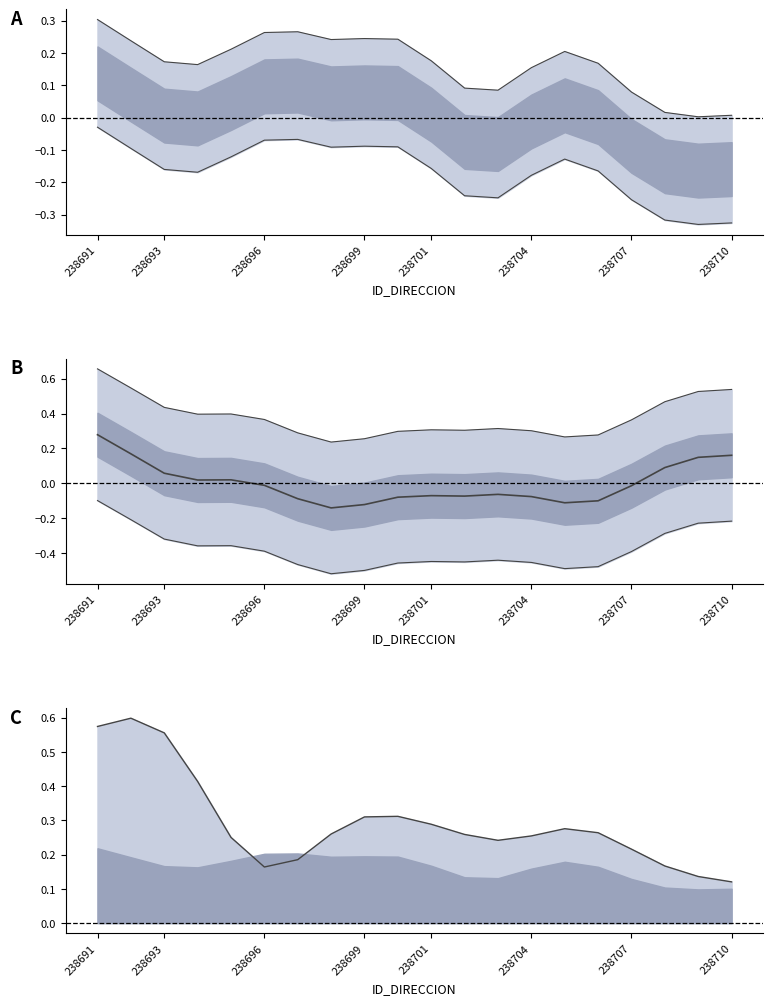

Does the chart have visible grid lines?

No